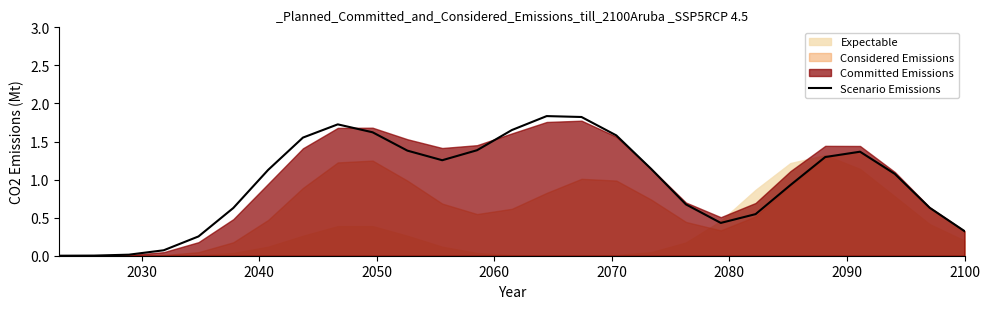

The value at 12 is 2.0. True or false?

False